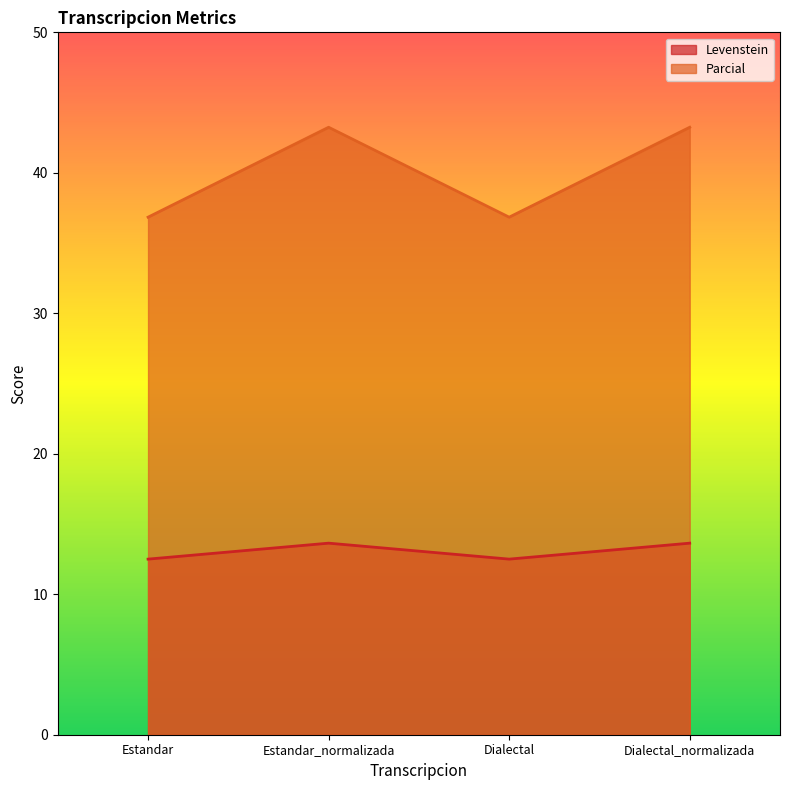

What is the total value across all series at Dialectal?

49.3